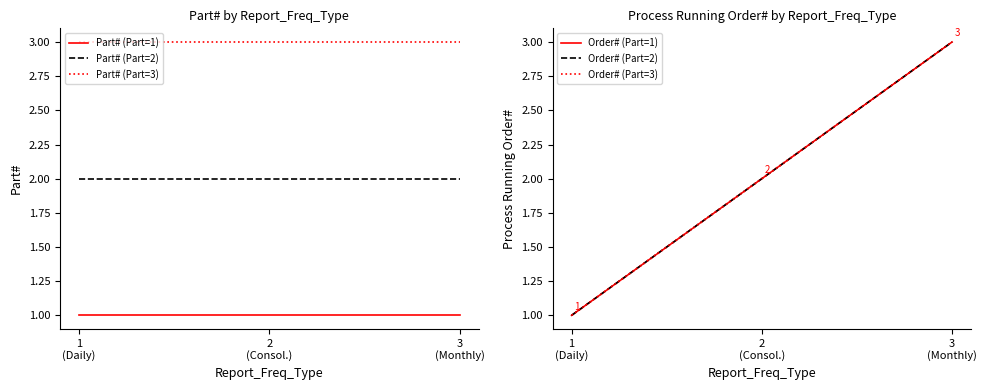

Reading right to left, extract all data points from this chart.

Part# (Part=1): 1	1	1
Part# (Part=2): 2	2	2
Part# (Part=3): 3	3	3
Order# (Part=1): 3	2	1
Order# (Part=2): 3	2	1
Order# (Part=3): 3	2	1